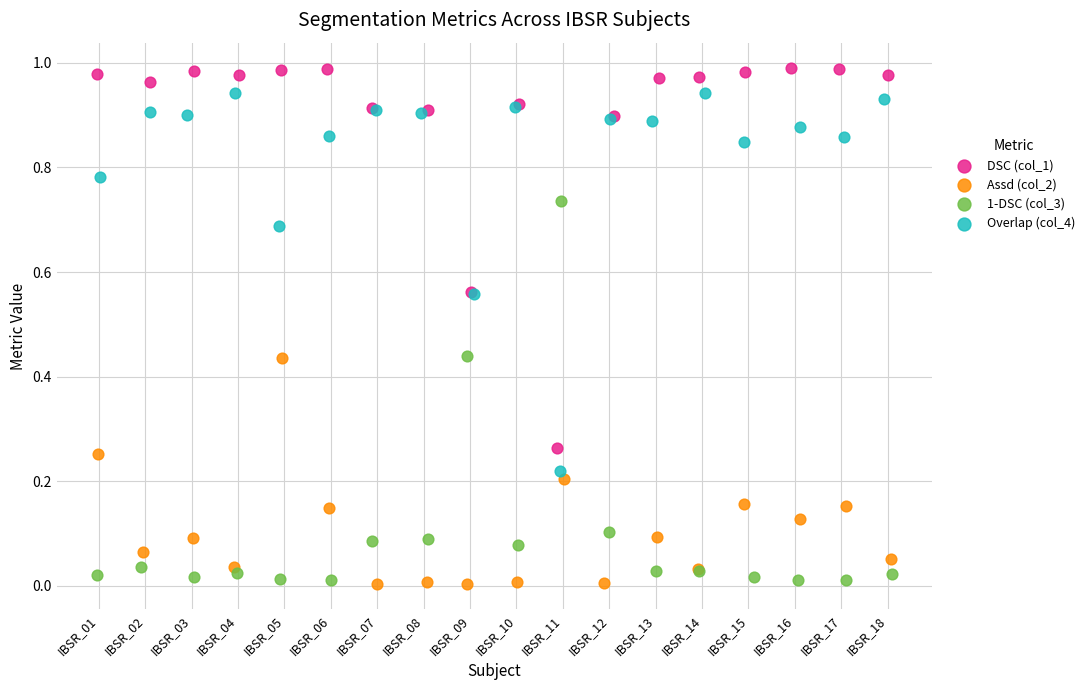

Which series reaches the maximum Y coordinate?

DSC (col_1)